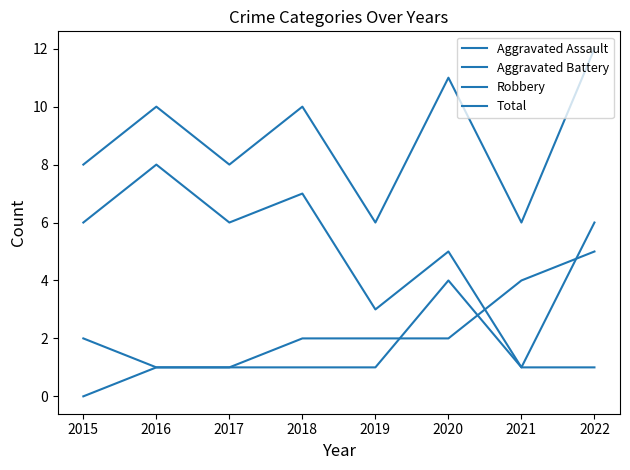

Where is Aggravated Assault nearest to the value 2?

2016